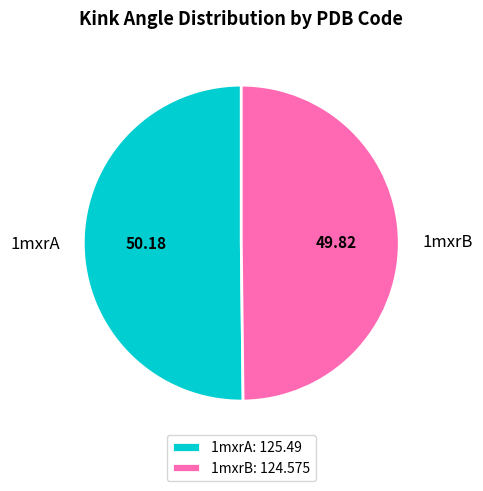

Do 1mxrA and 1mxrB together represent more than half of the pie?

Yes